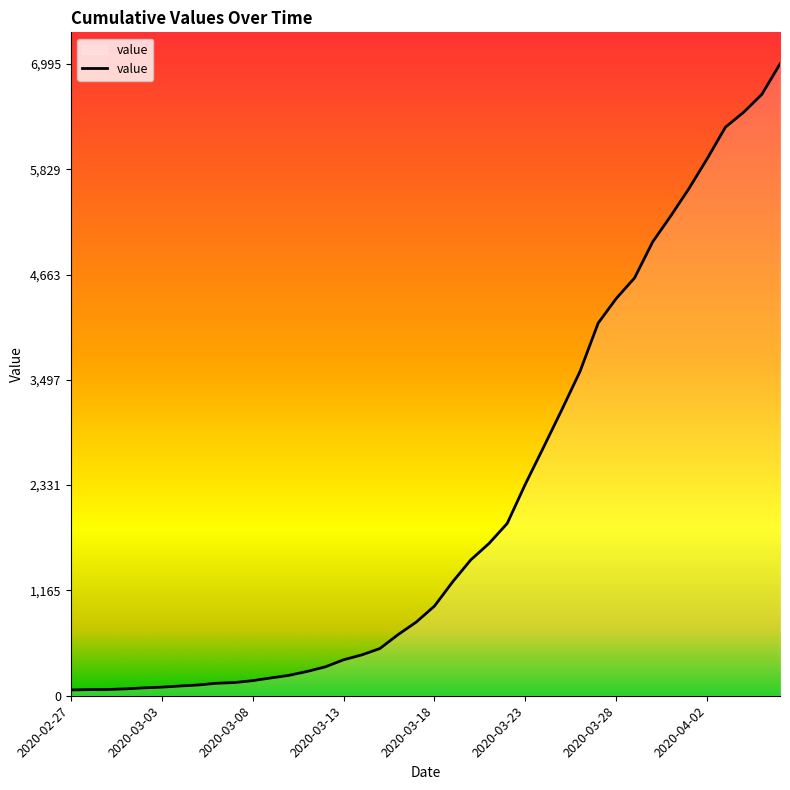

Count the number of data series in this chart.

1